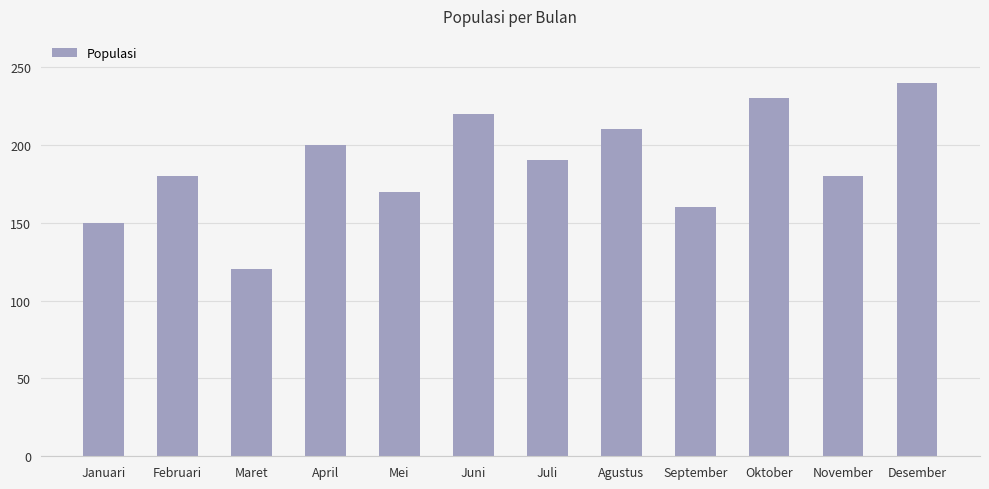

At which label does the data first exceed 190?

April